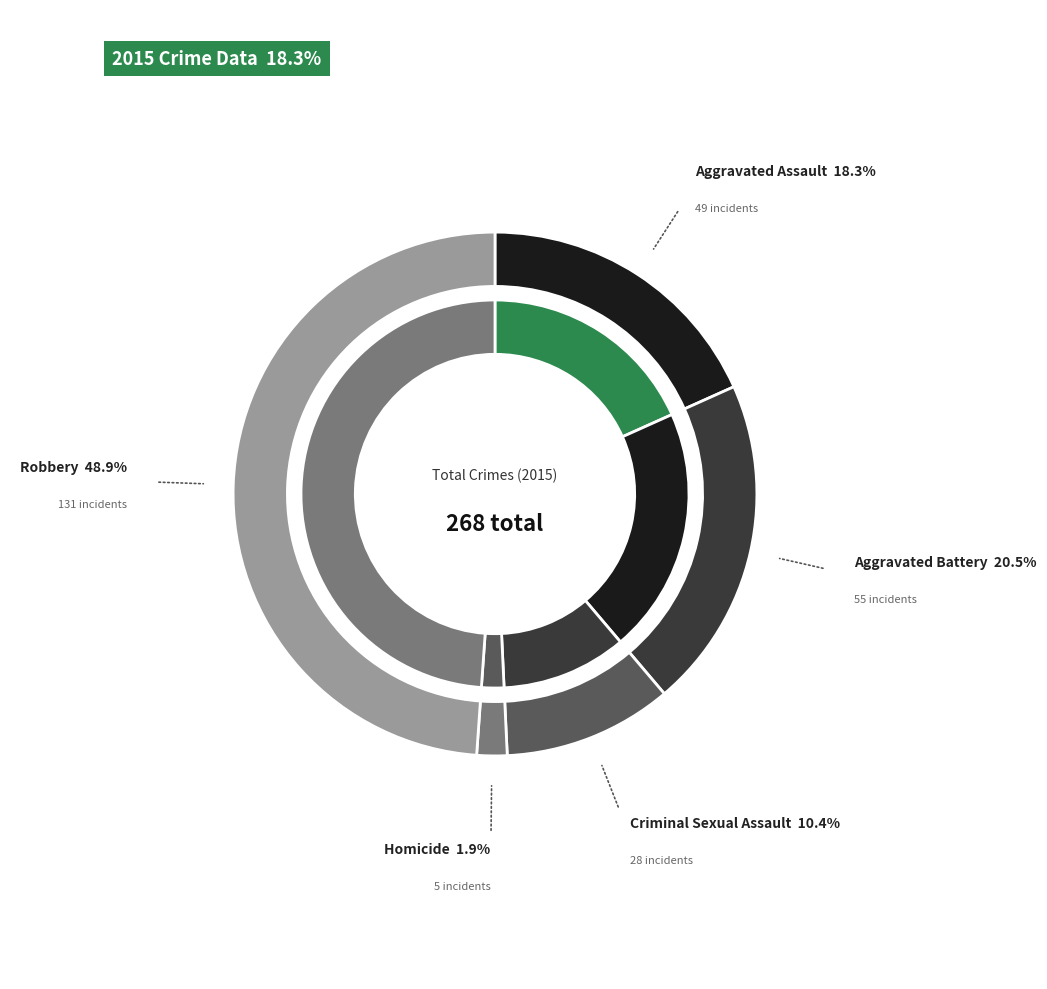

To the nearest percent, what portion does Aggravated Battery represent?

21%